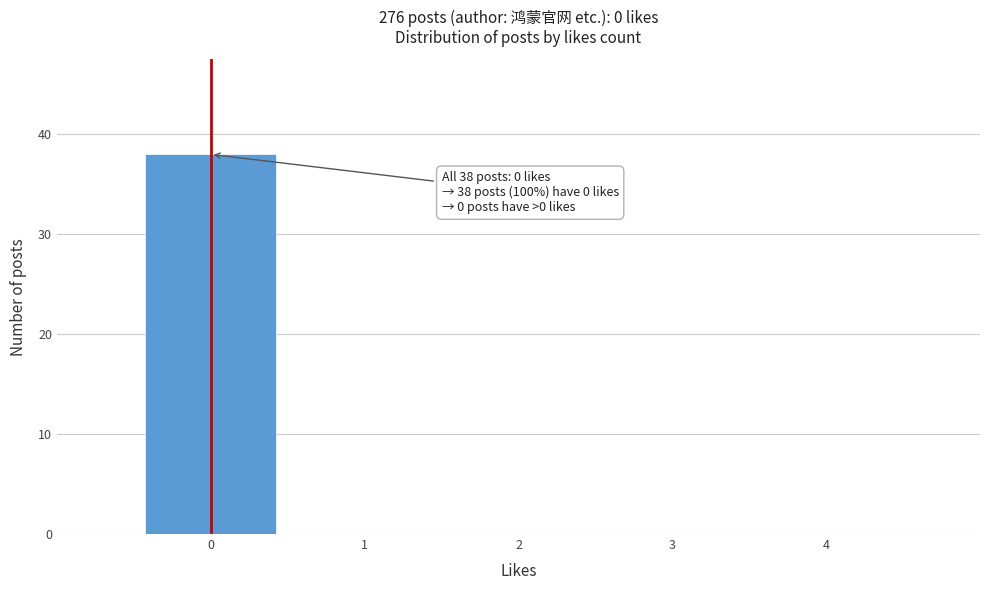

Which range on the x-axis has the tallest bar?

-0.5 to 0.5